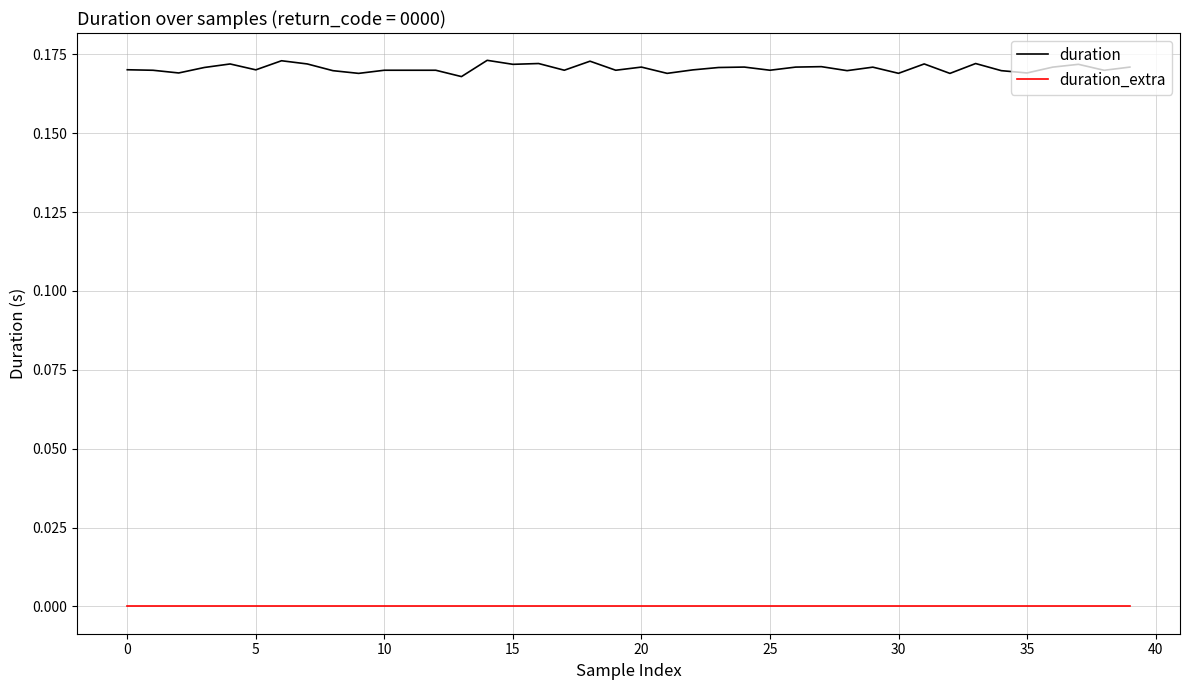

List the series in order of their peak value, highest first.

duration, duration_extra